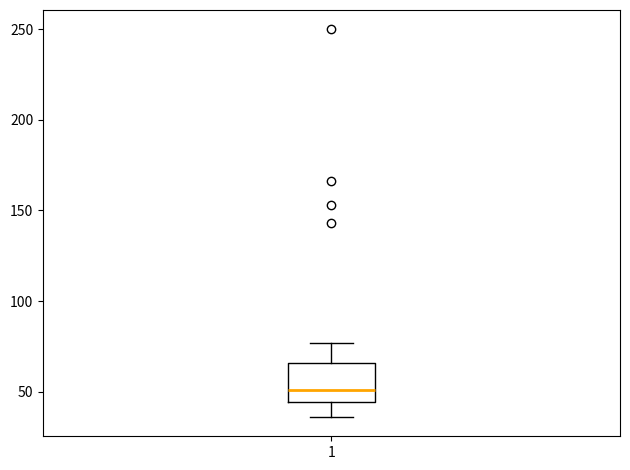

Read this box plot against the y-axis: the position of the median line, the range covered by the box, and the ends of both whiskers. The values are not printed on the chart, so give them approximately, as read against the axis.

median 50, box 45 to 65, whiskers 35 to 75